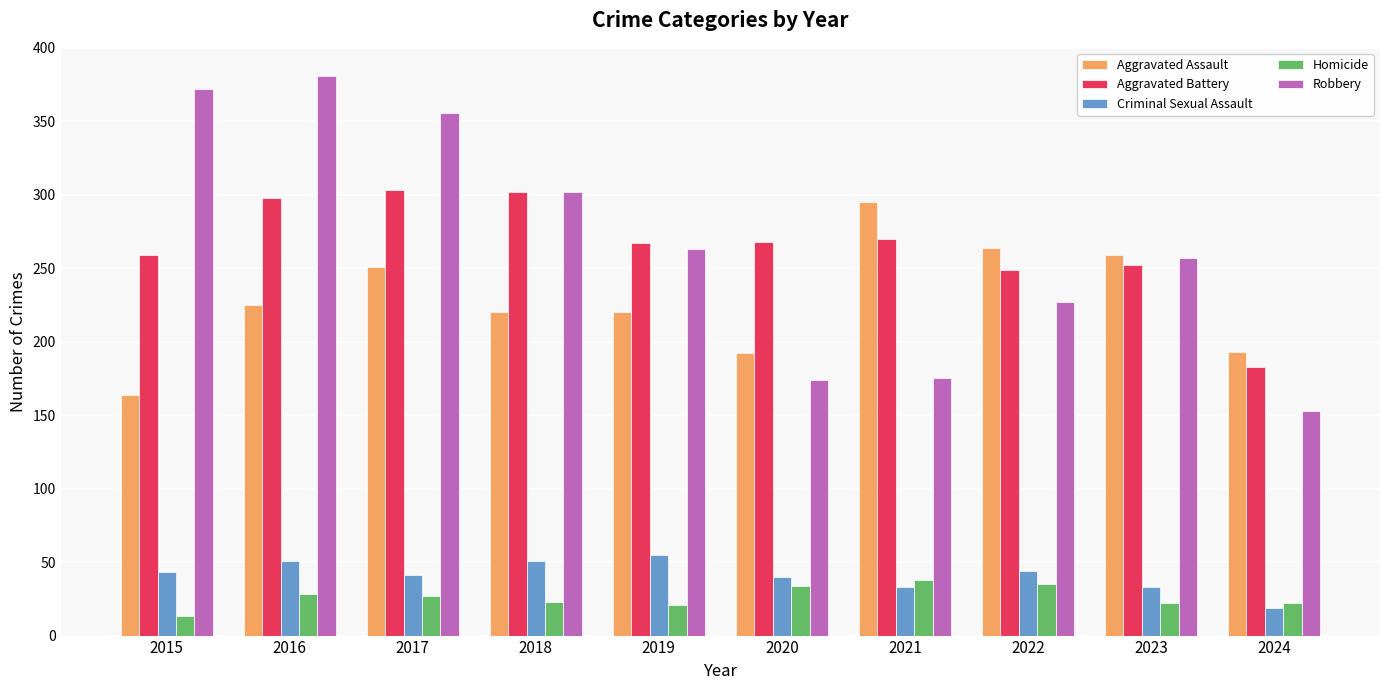

What is the minimum value shown in the chart?

13